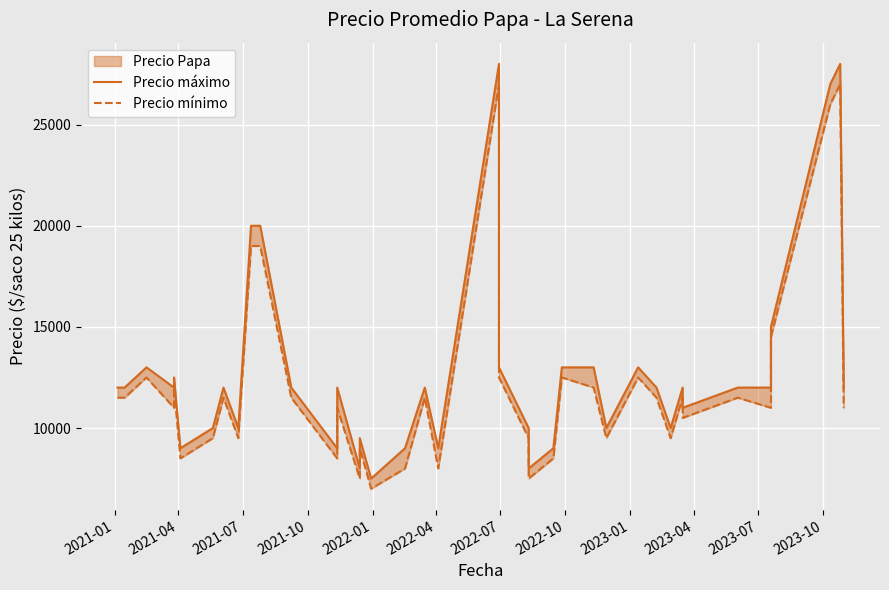

How many lines are shown in the chart?

2